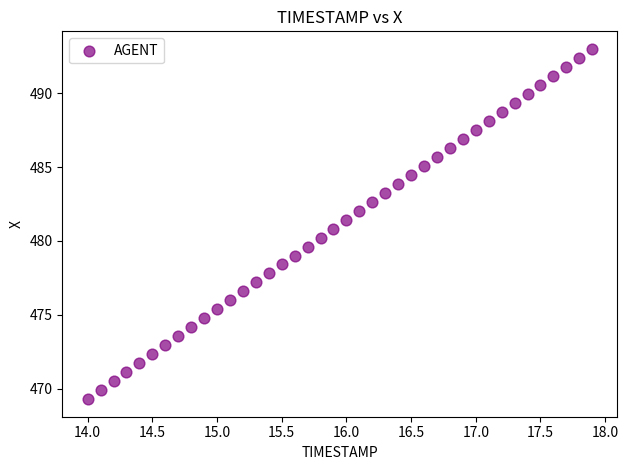

What is the range of X values (max minus min)?

3.9